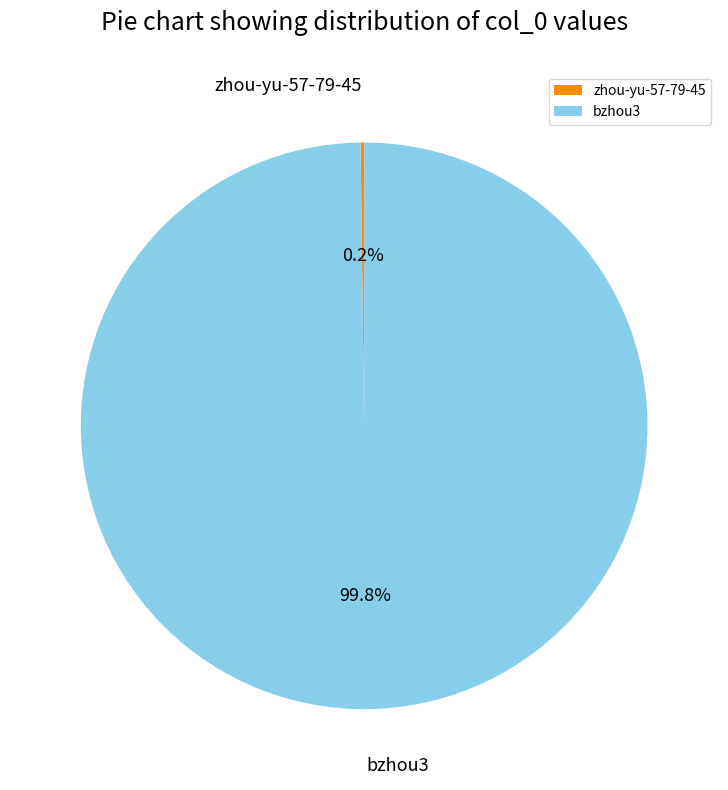

How much of the chart is everything except bzhou3?

0.2%